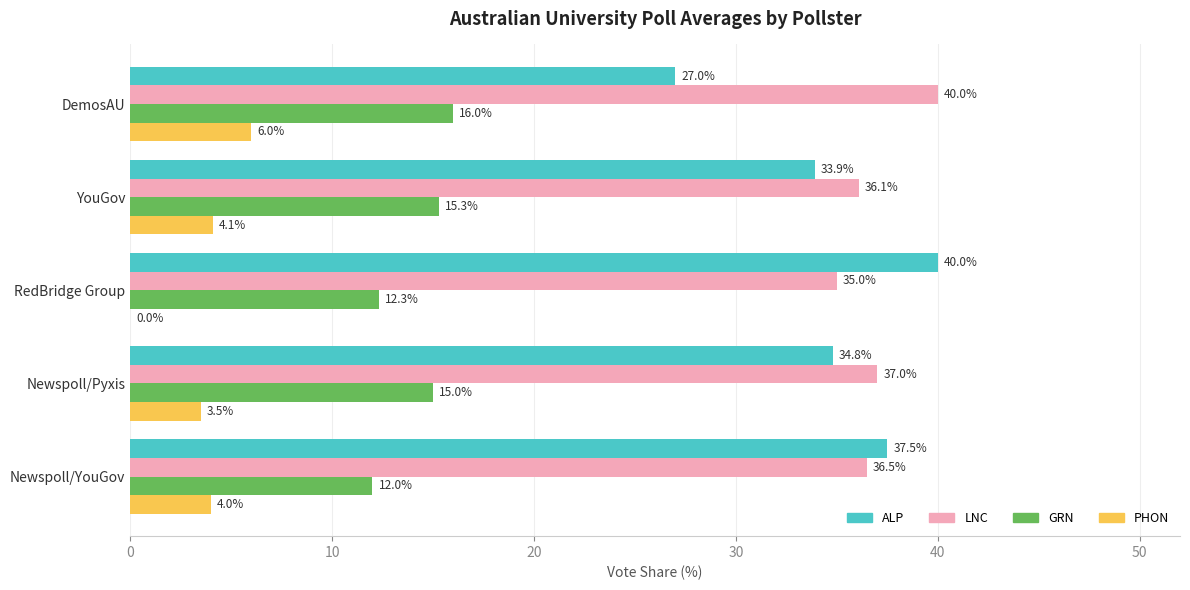

At which label does PHON reach its peak?

DemosAU